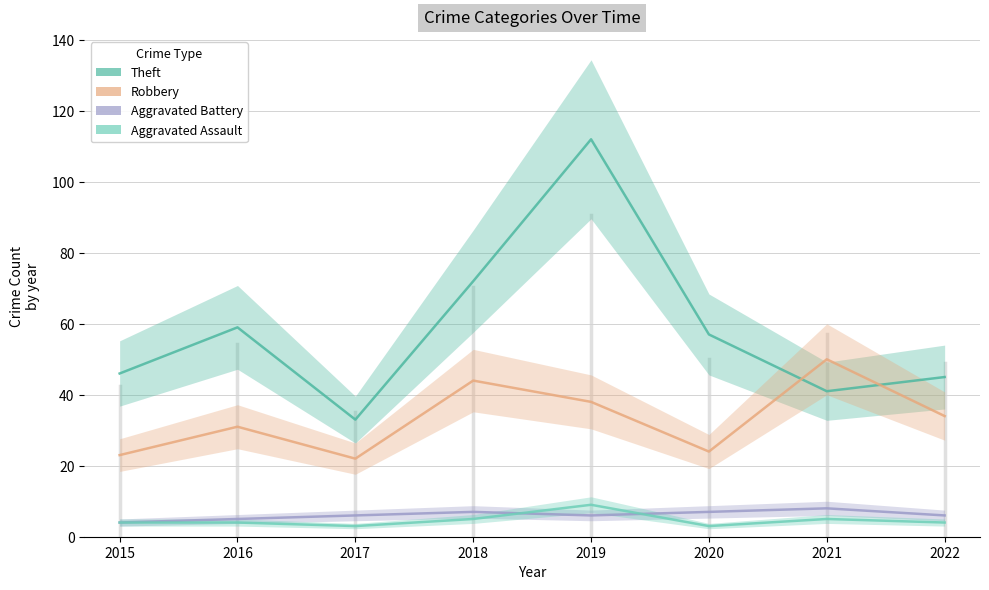

The value of Theft at 2020 is 57. True or false?

True